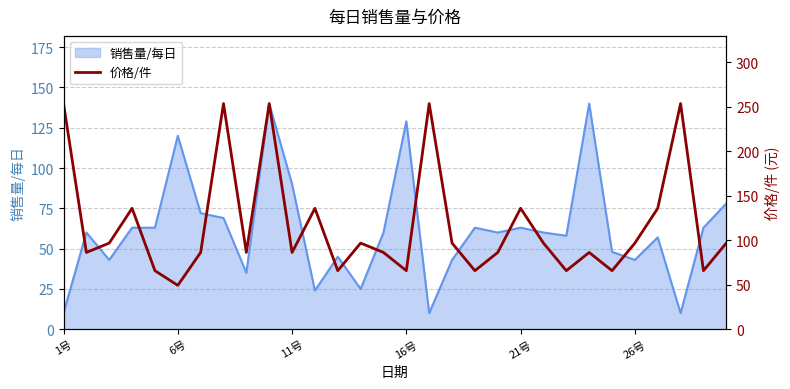

Is it true that 销售量/每日 equals 36 at 21号?

False